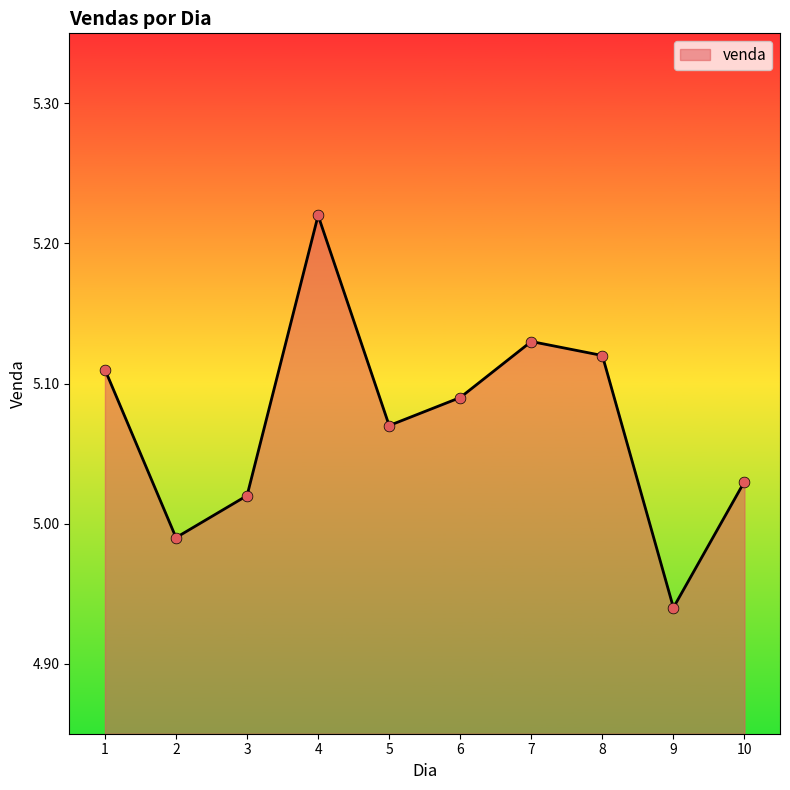

Approximately how many times larger is the value at 2 compared to 8?

1.0